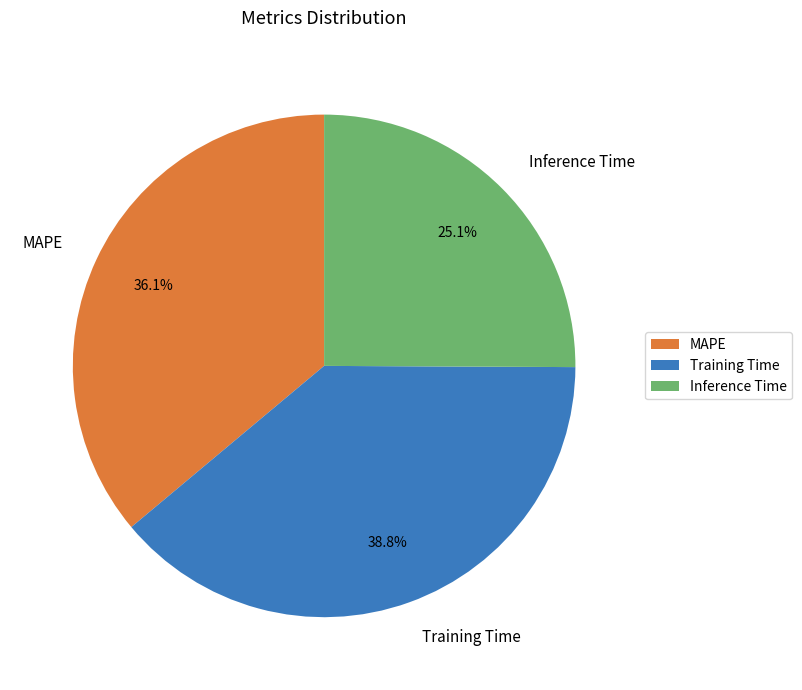

Which slice is the smallest?

Inference Time